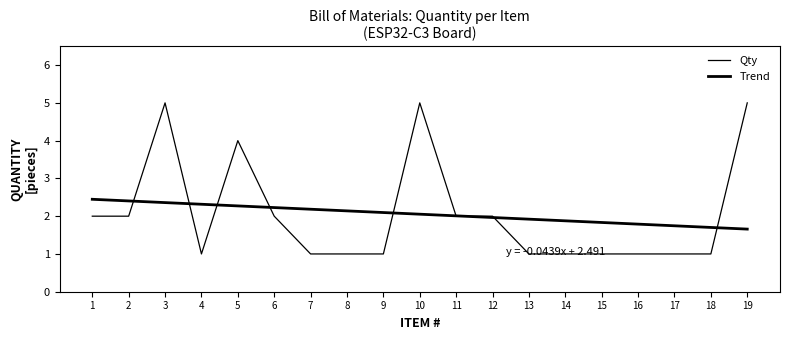

At 1, list the series in order from largest to smallest.

Trend, Qty